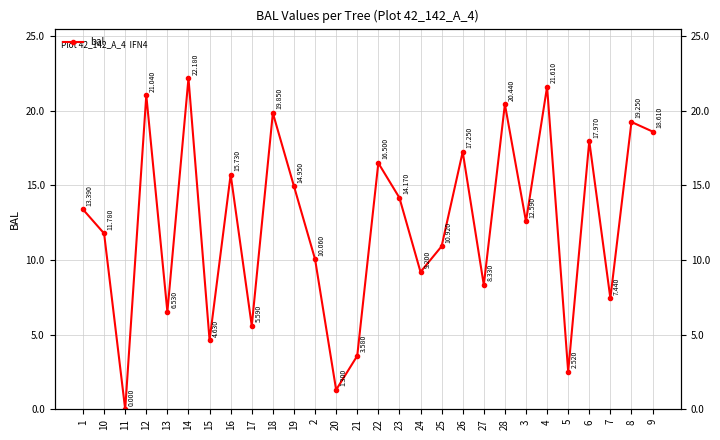

Which has a higher value, 13 or 12?

12